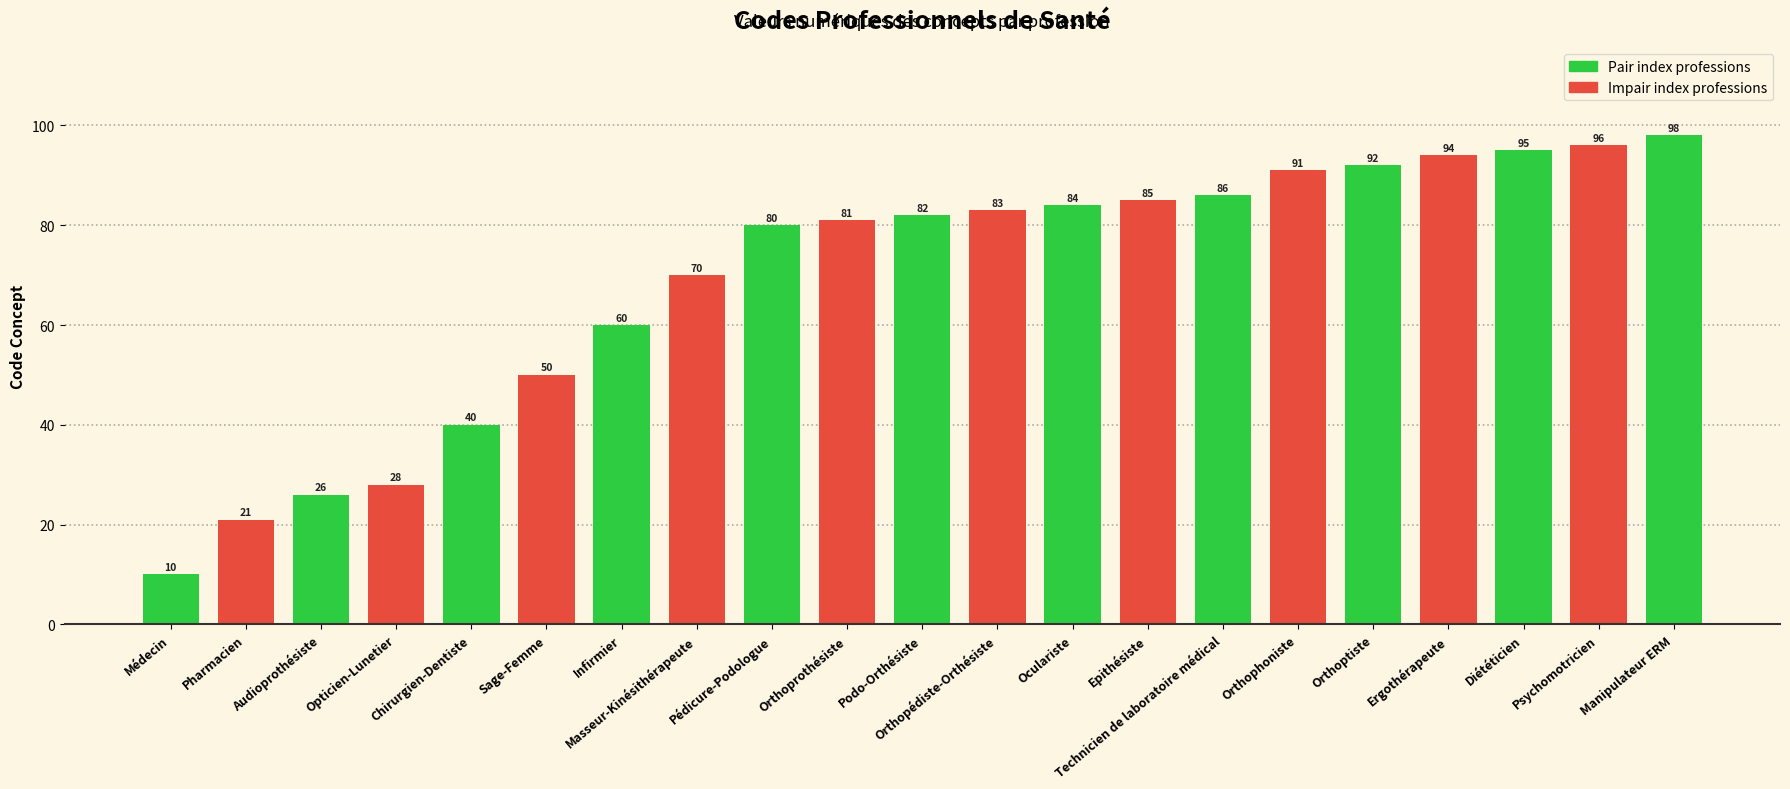

Reading left to right, list all the values displayed in this chart.

10	21	26	28	40	50	60	70	80	81	82	83	84	85	86	91	92	94	95	96	98